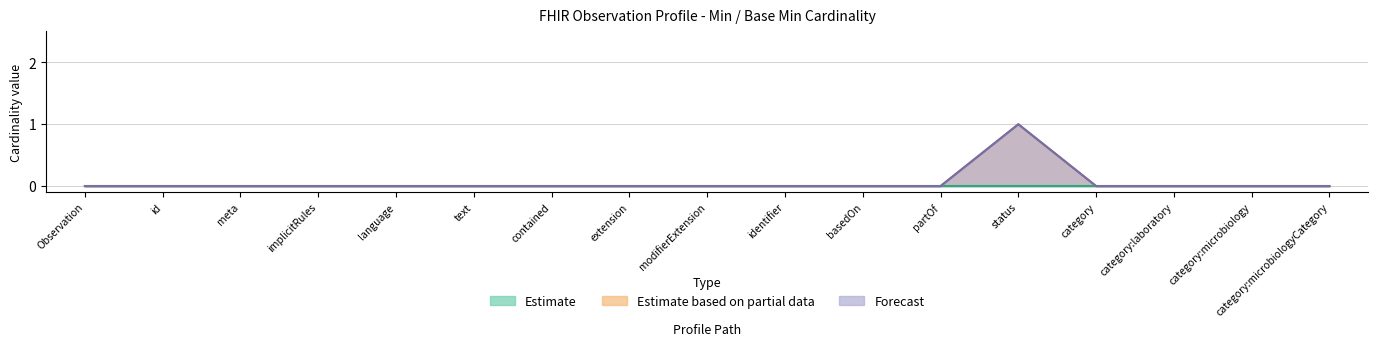

Does the chart display data point markers on the line(s)?

No